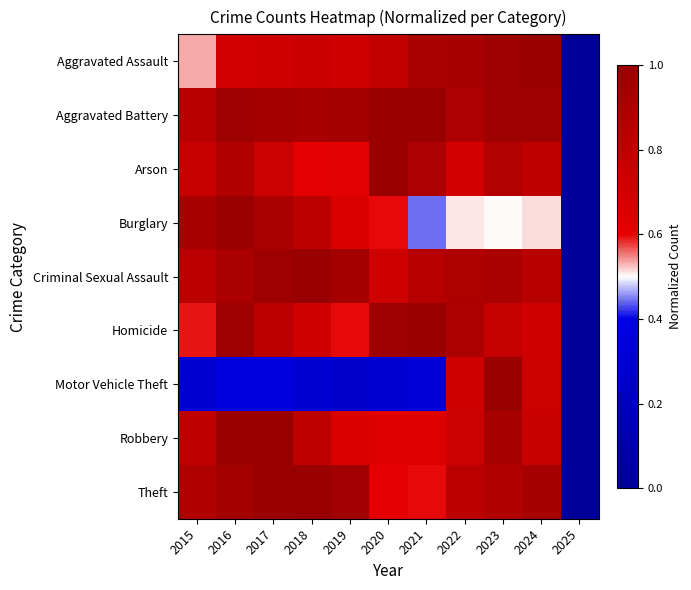

What is the total value across all series at 2024?

7.3